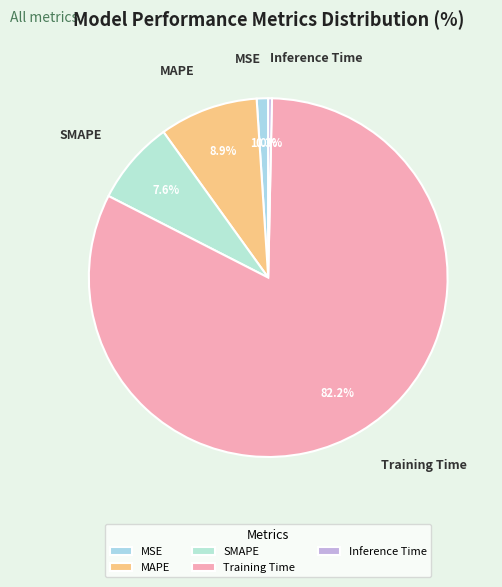

To the nearest percent, what is the combined percentage of SMAPE and Inference Time?

8%